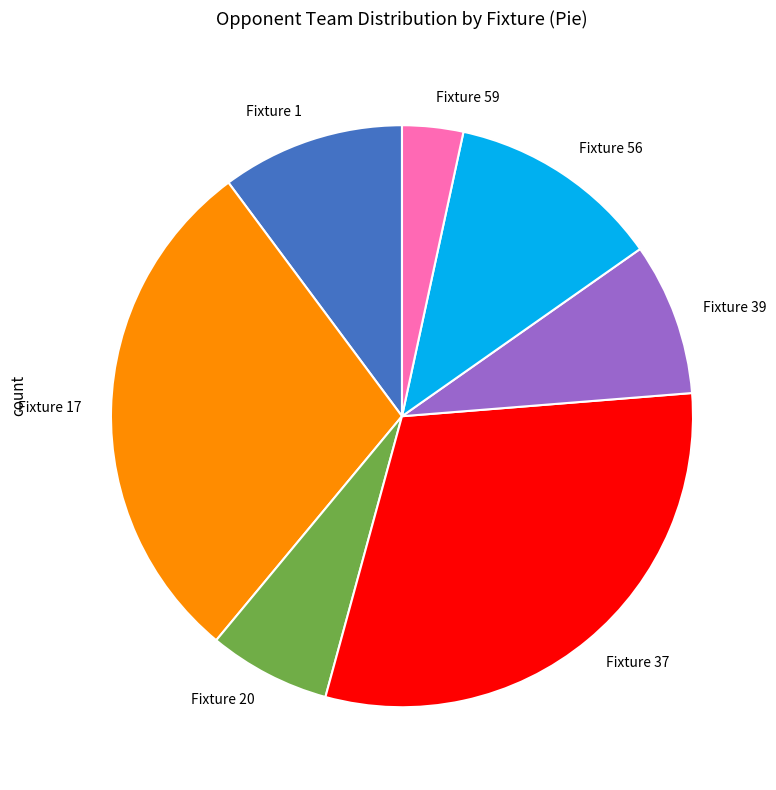

Which category has the biggest portion of the pie?

Fixture 37